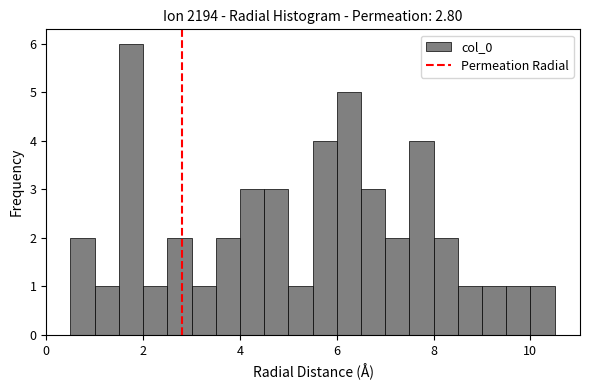

Around what value on the x-axis is the tallest bar? Give the approximate position of its centre, as read against the axis.

1.8